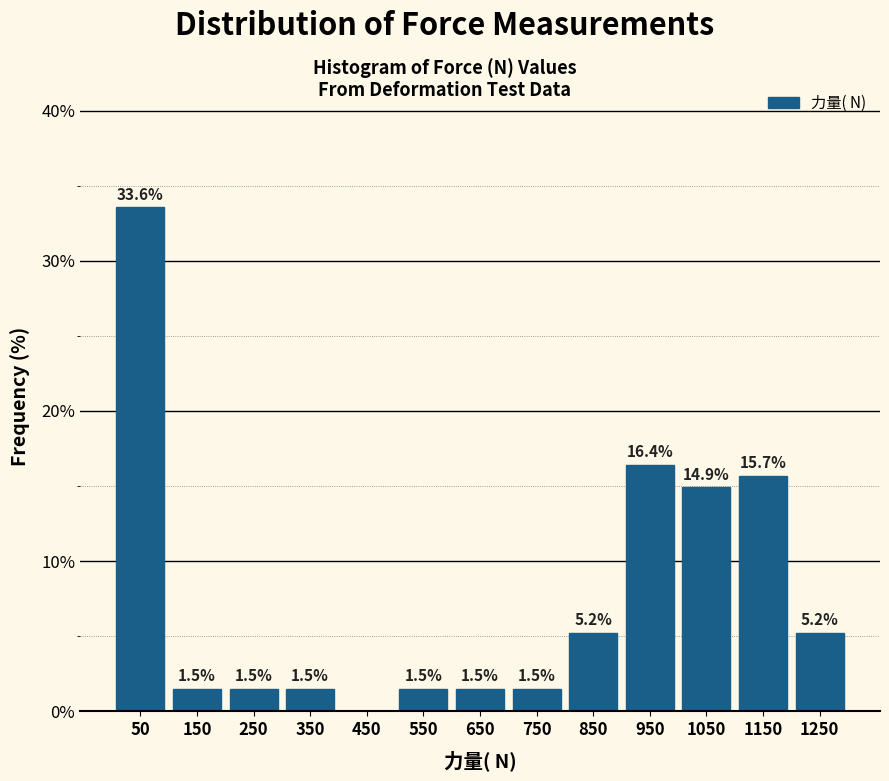

Over which range of the x-axis is the bar tallest?

0 to 100